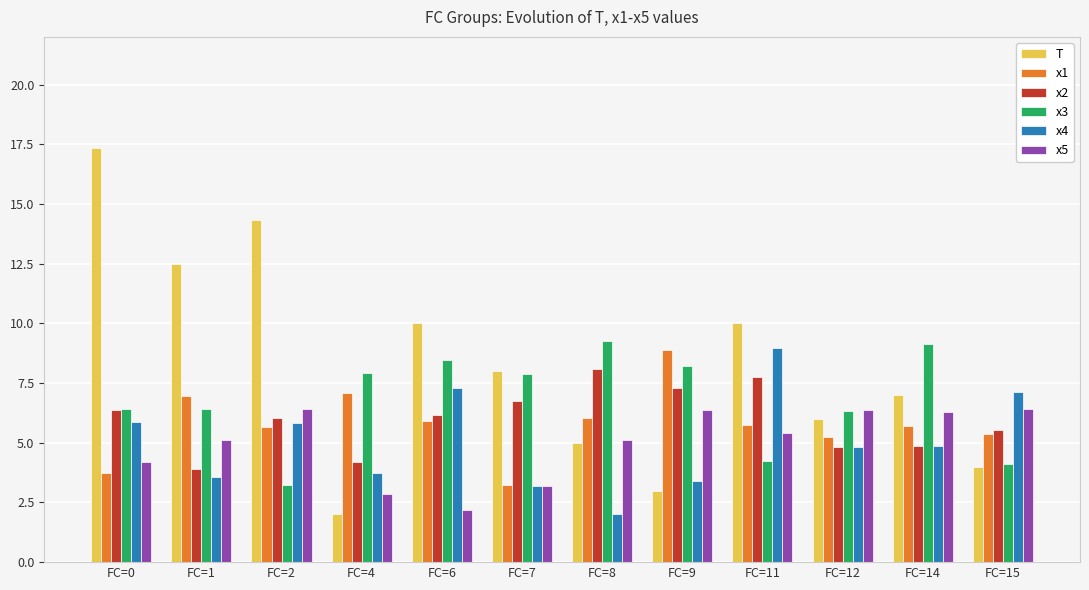

At FC=11, list the series in order from smallest to largest.

x3, x5, x1, x2, x4, T